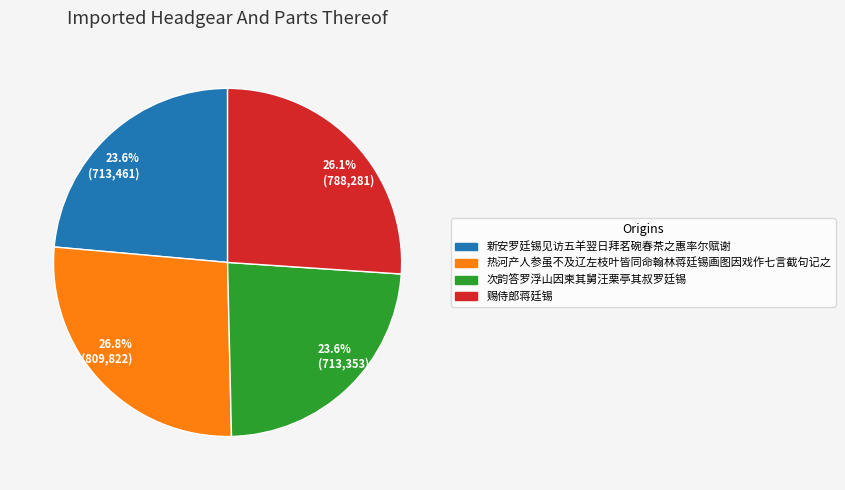

What percentage do 热河产人参虽不及辽左枝叶皆同命翰林蒋廷锡画图因戏作七言截句记之 and 赐侍郎蒋廷锡 together represent?

52.8%